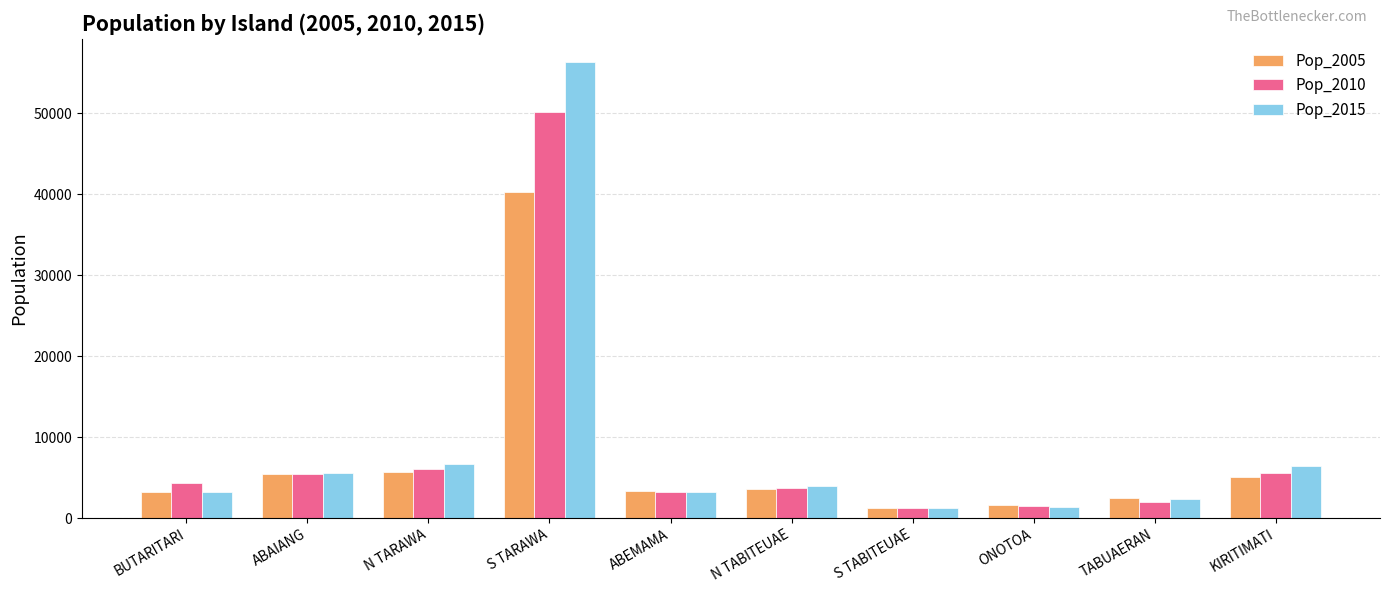

List the series in order of their overall mean, lowest first.

Pop_2005, Pop_2010, Pop_2015